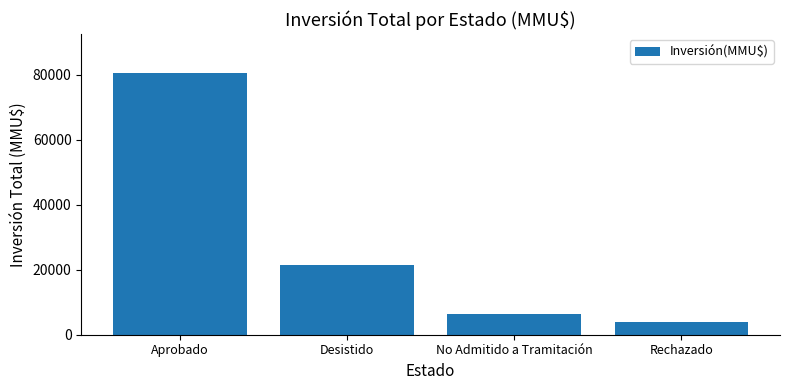

The chart shows a value of 109984 at Aprobado. True or false?

False